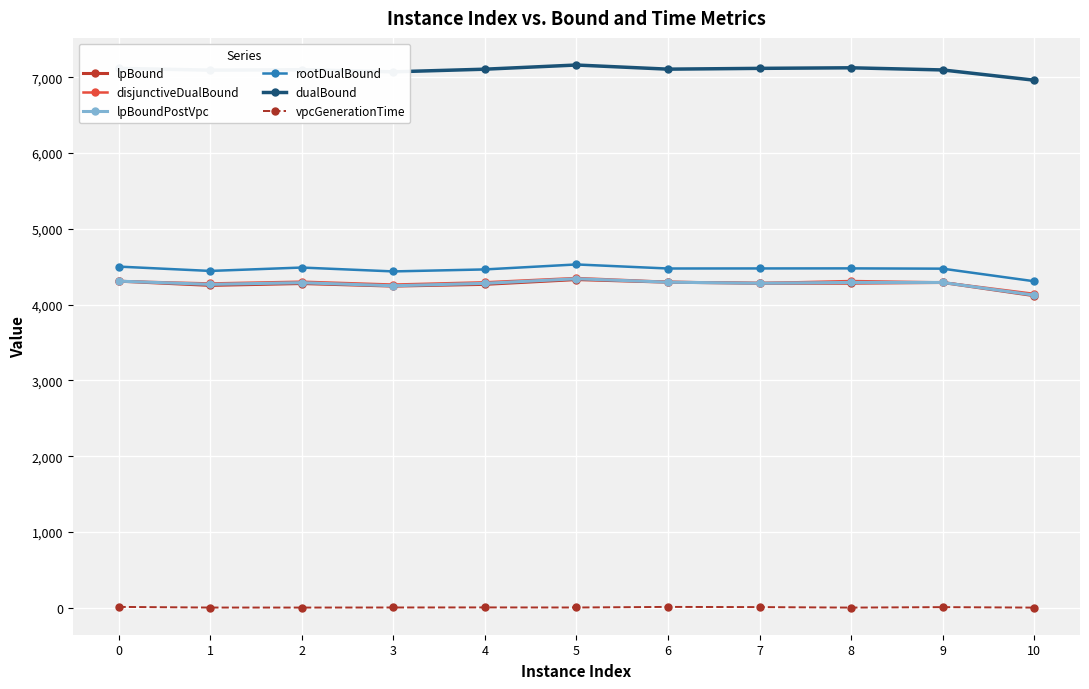

How many distinct data groups are displayed?

6